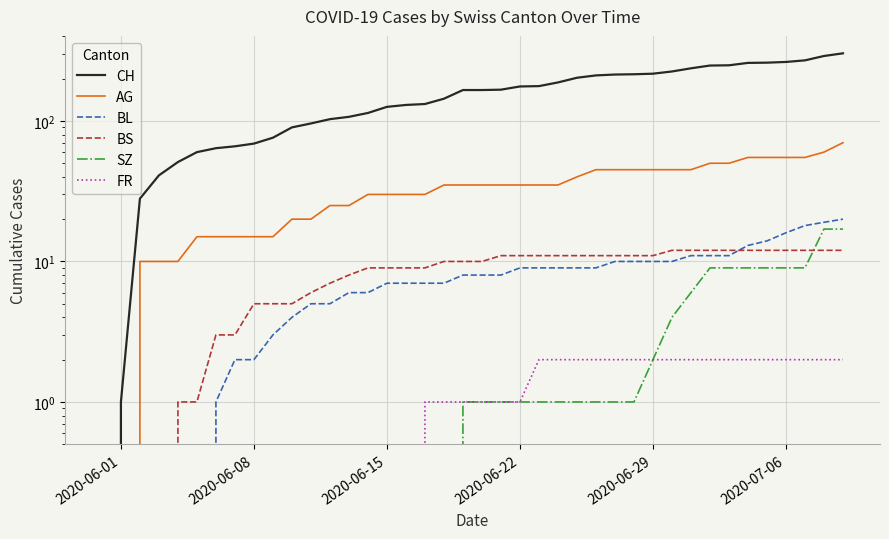

What is the value of the FR point at the 23rd from the left?

1